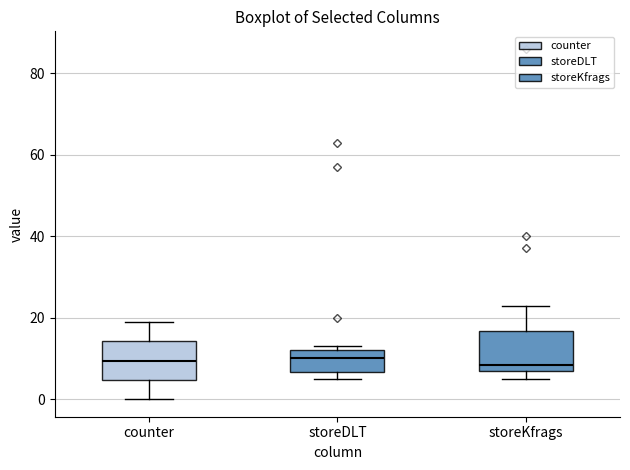

Reading left to right, transcribe this box plot: for each box, give where its median line is, the range the box spans, and where its two whiskers end, as read against the y-axis. The values are not printed on the chart, so give them approximately, as read against the axis.

counter: median 10, box 4 to 14, whiskers 0 to 20
storeDLT: median 10, box 6 to 12, whiskers 6 (just below the box's lower edge) to 14
storeKfrags: median 8 (just above the box's lower edge), box 8 to 16, whiskers 6 to 24